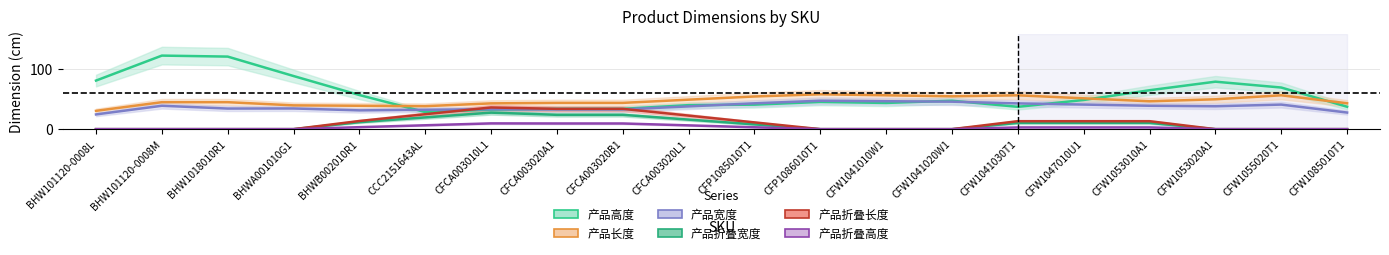

What is the difference between the highest and lowest values at CFW1053020A1?

79.5